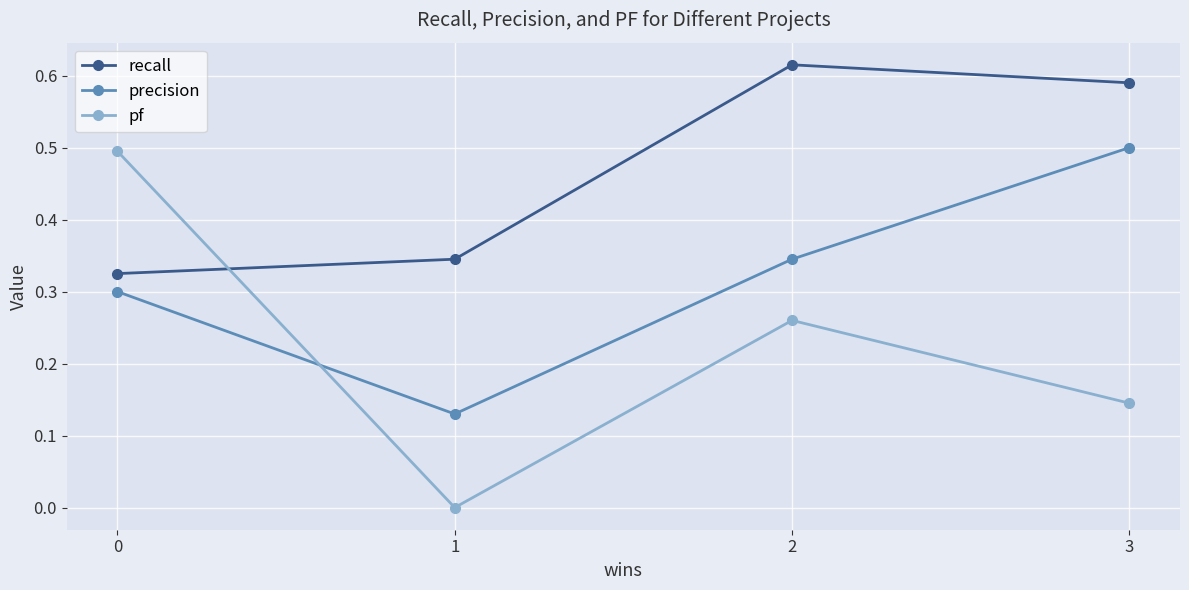

Rank the categories by recall value from lowest to highest.

0, 1, 3, 2